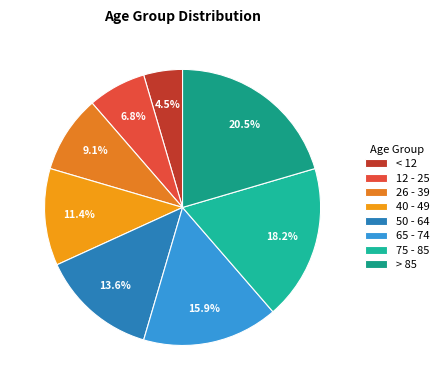

To the nearest percent, what is the average slice percentage?

12%